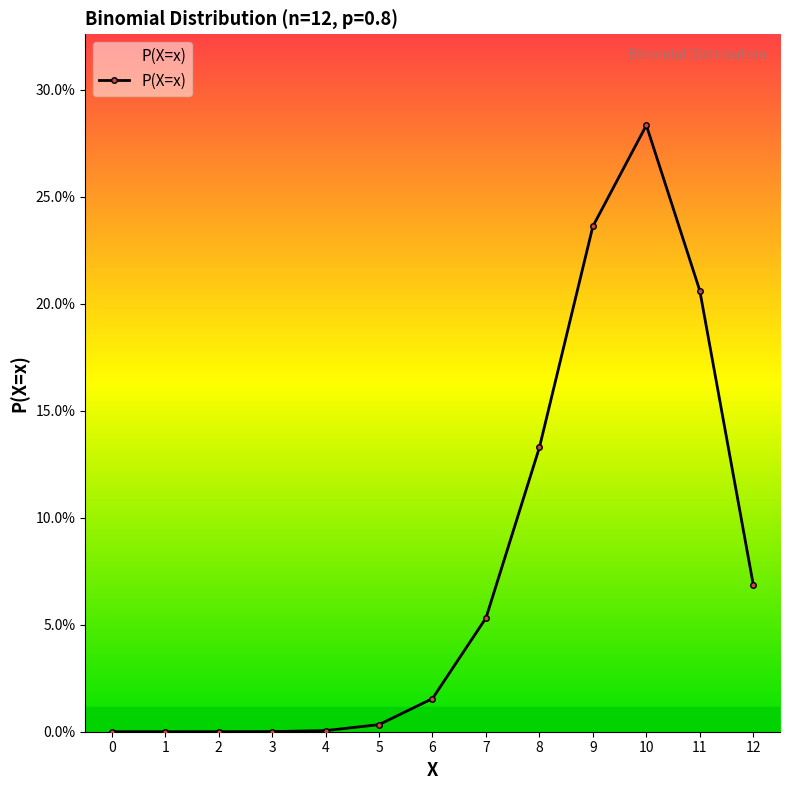

What is the change in value from 3 to 8?

+0.1